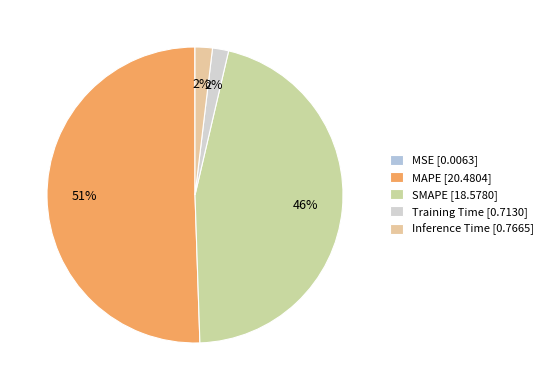

The Training Time slice represents 2% of the pie. True or false?

True